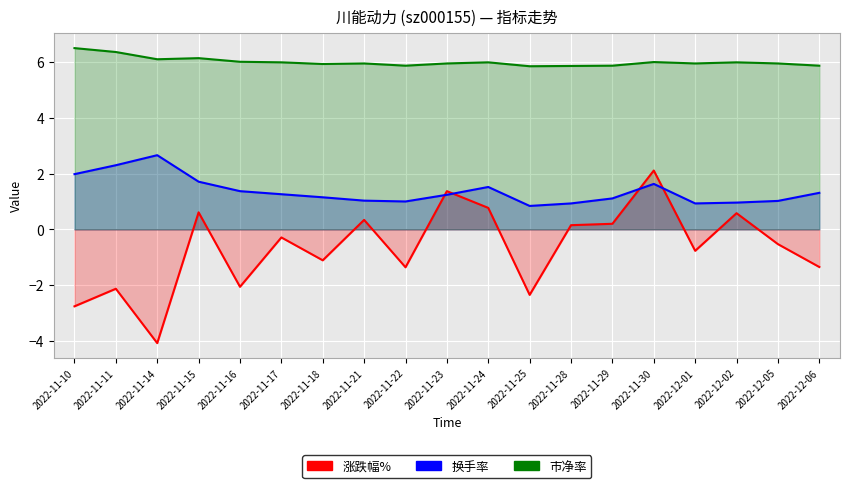

Between 2022-12-05 and 2022-11-30, which is larger?

2022-11-30